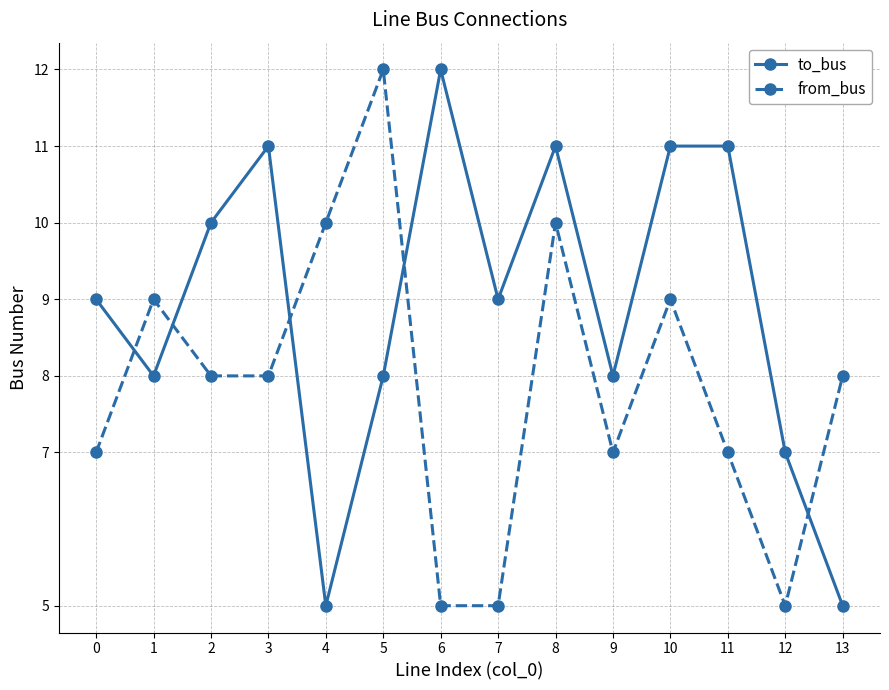

Is the value of from_bus at 1 greater than the value of to_bus at 1?

Yes